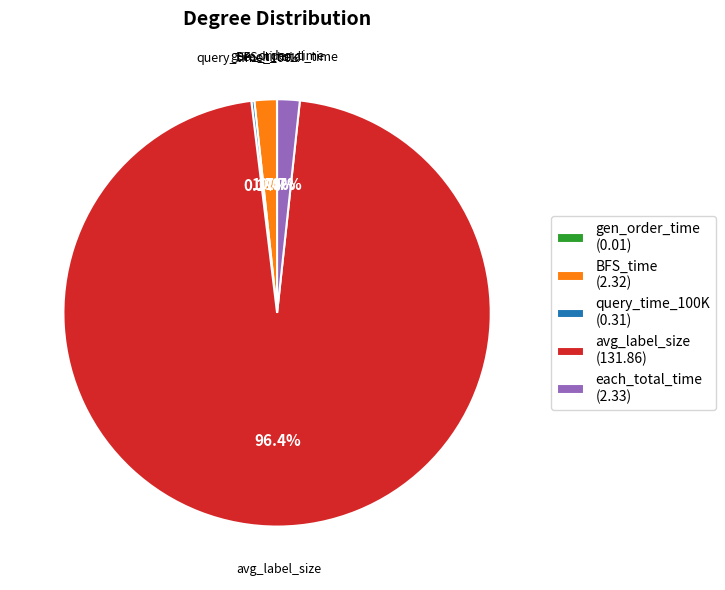

Is there any slice that represents more than half of the pie?

Yes